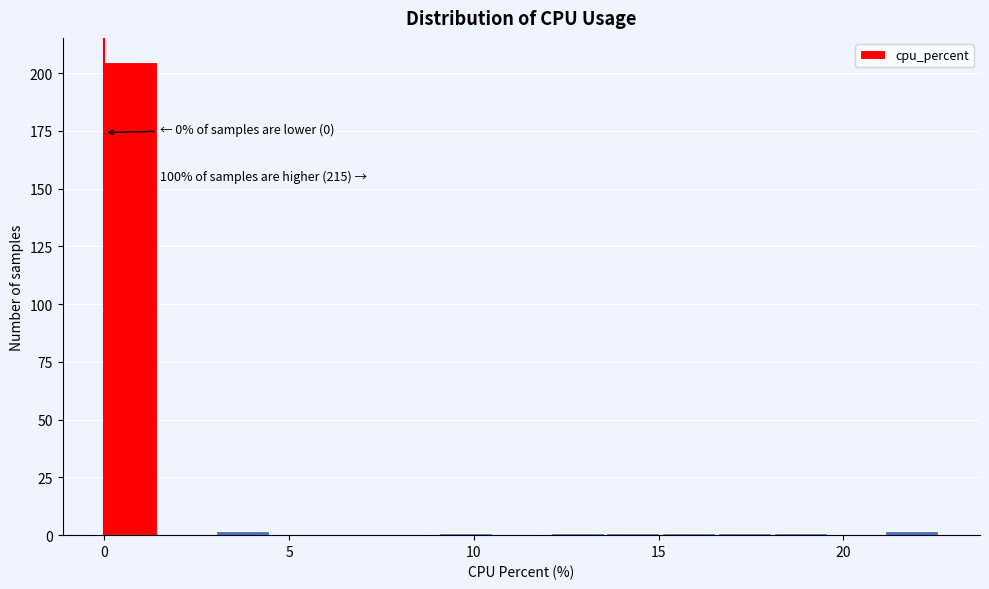

Around what value on the x-axis is the tallest bar? Give the approximate position of its centre, as read against the axis.

0.5